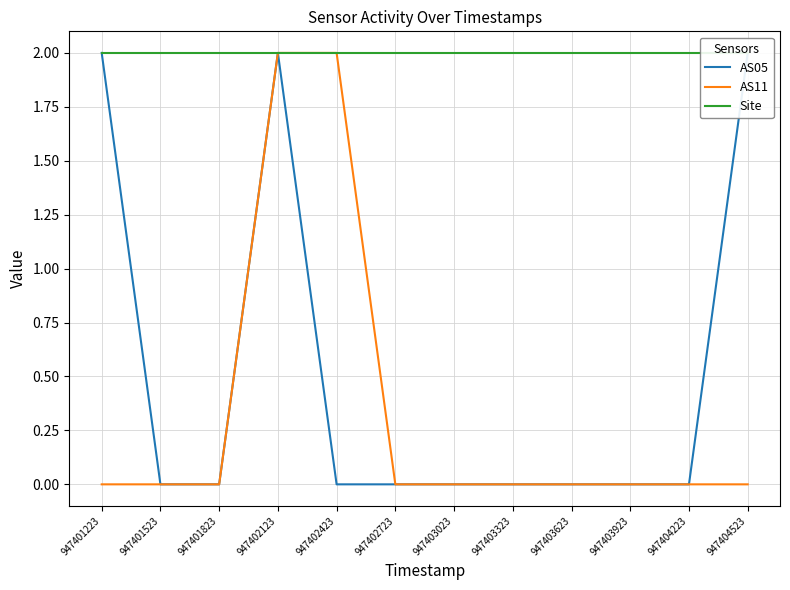

True or false: AS05 and Site intersect in this chart.

False